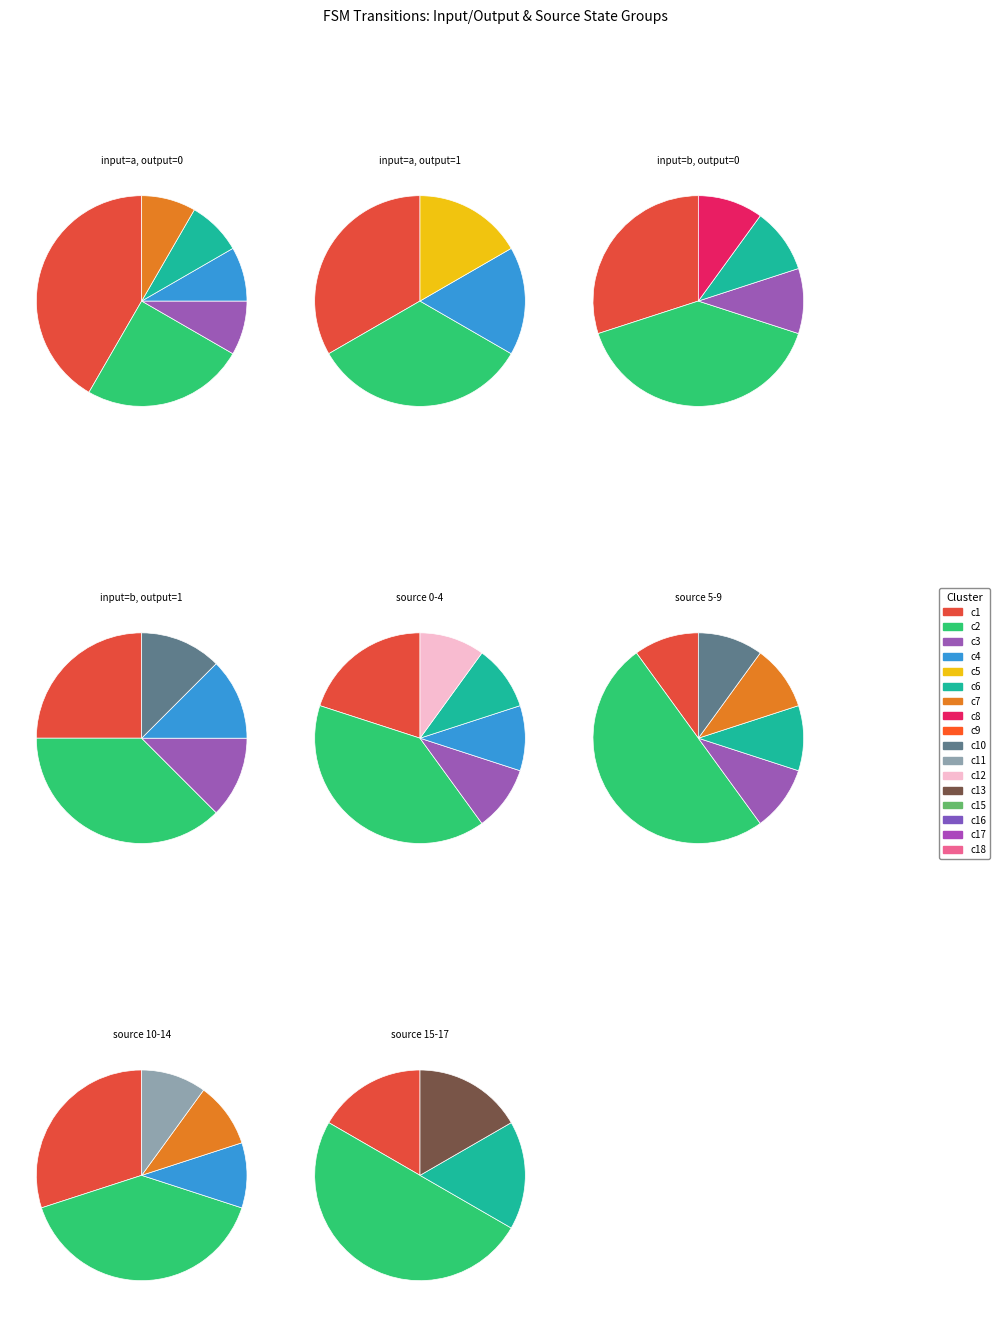

To the nearest percent, what percentage of the pie is 14->30:b?

5%